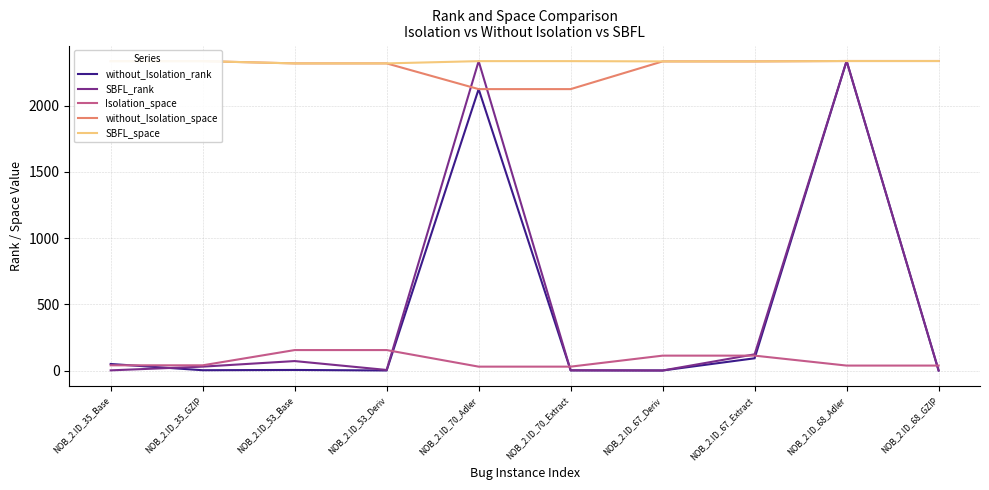

Where is without_Isolation_rank nearest to the value 1169?

NOB_2.ID_70_Adler